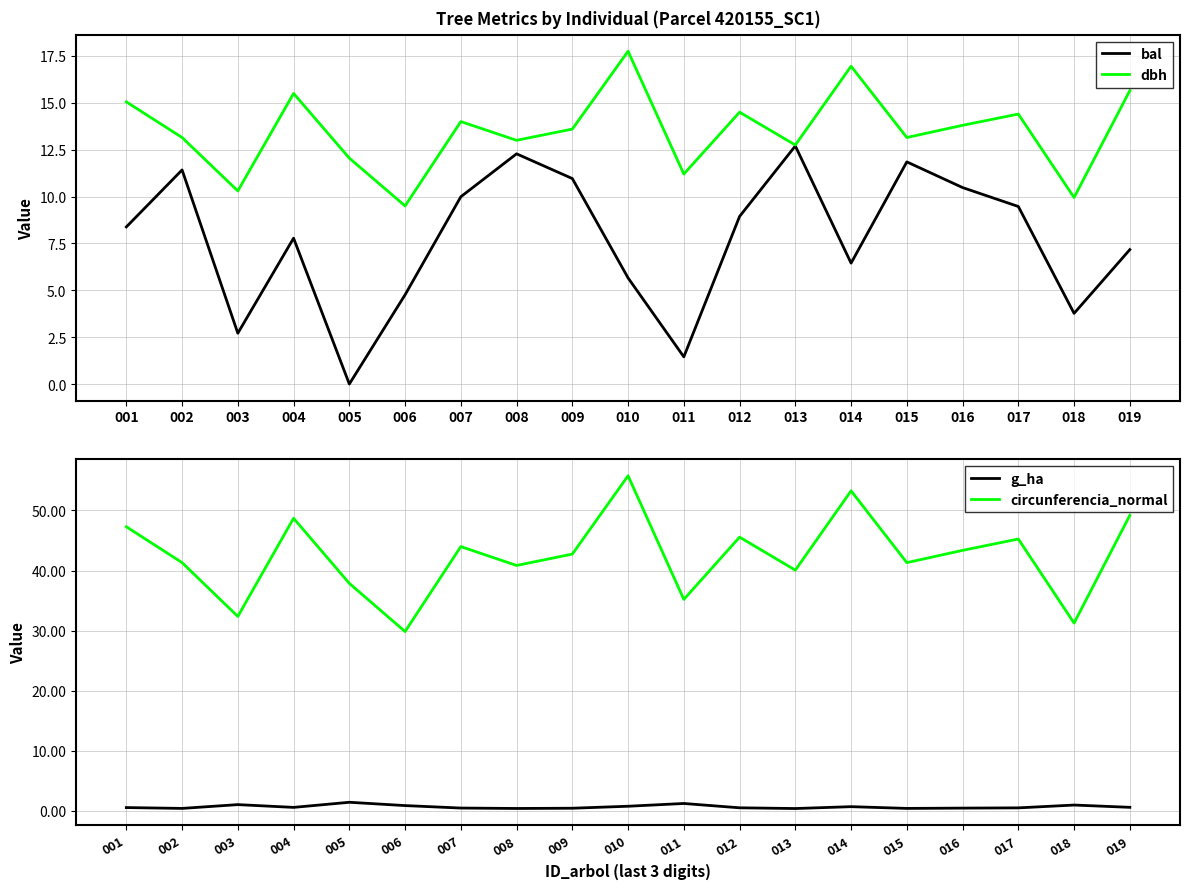

What are all the series names shown in the legend?

bal, dbh, g_ha, circunferencia_normal